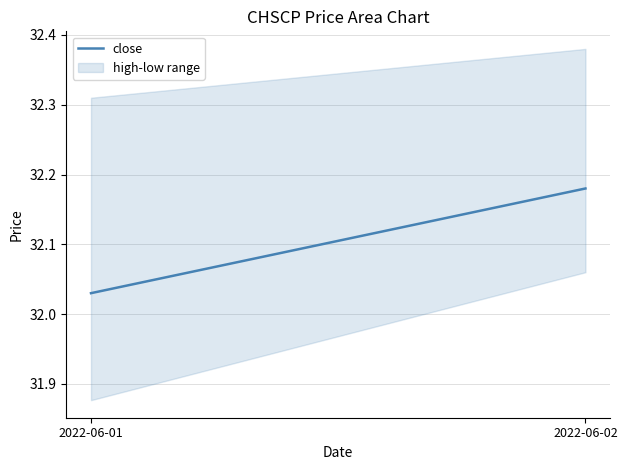

Does the chart display data point markers on the line(s)?

No